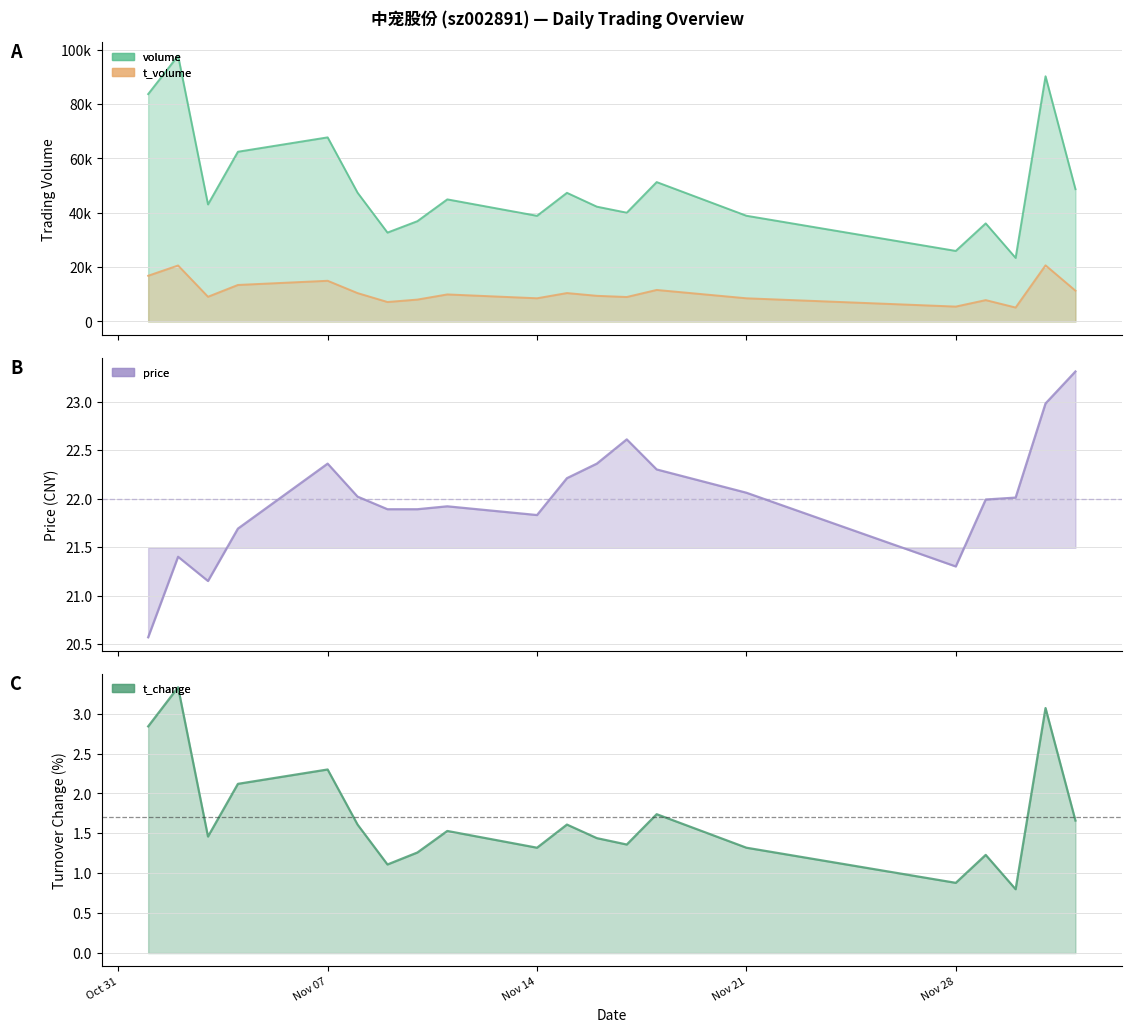

What is the maximum value shown in the chart?

97804.0